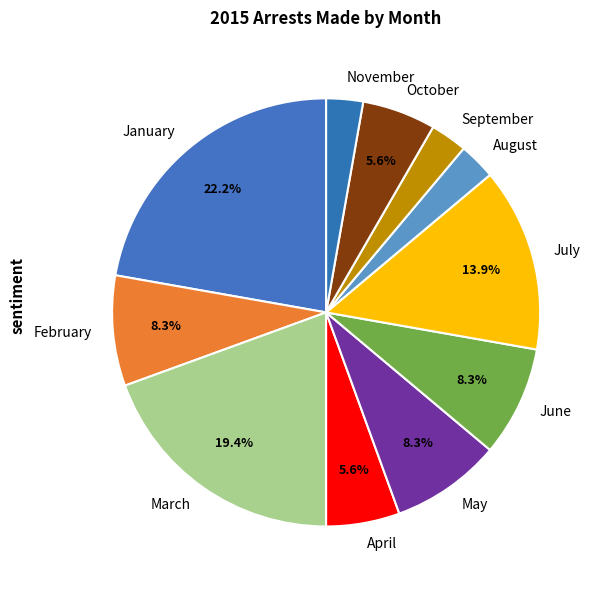

Is there a majority slice in this chart?

No